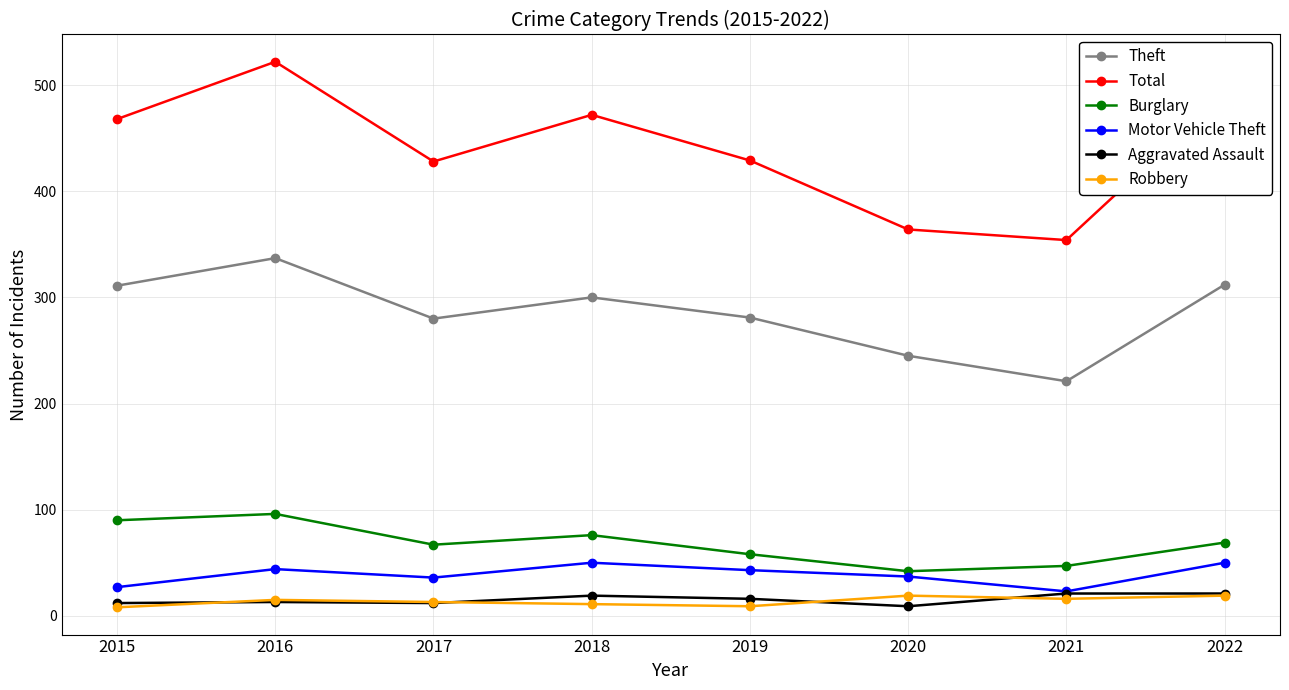

True or false: Motor Vehicle Theft has a value of 36 at 2017.

True